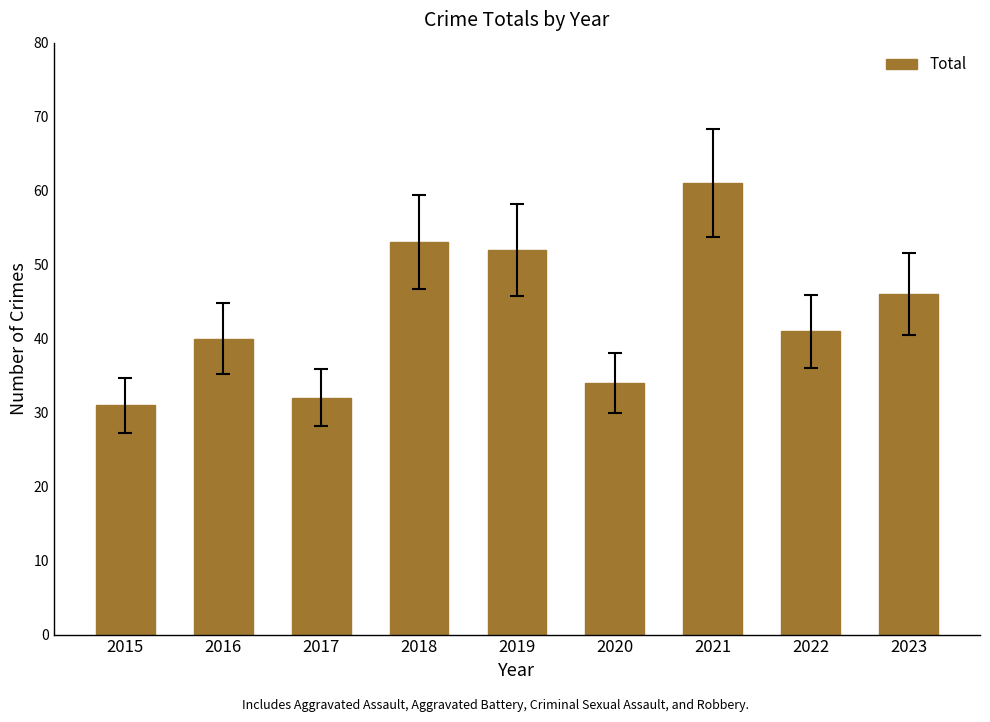

How many series are shown in this chart?

1